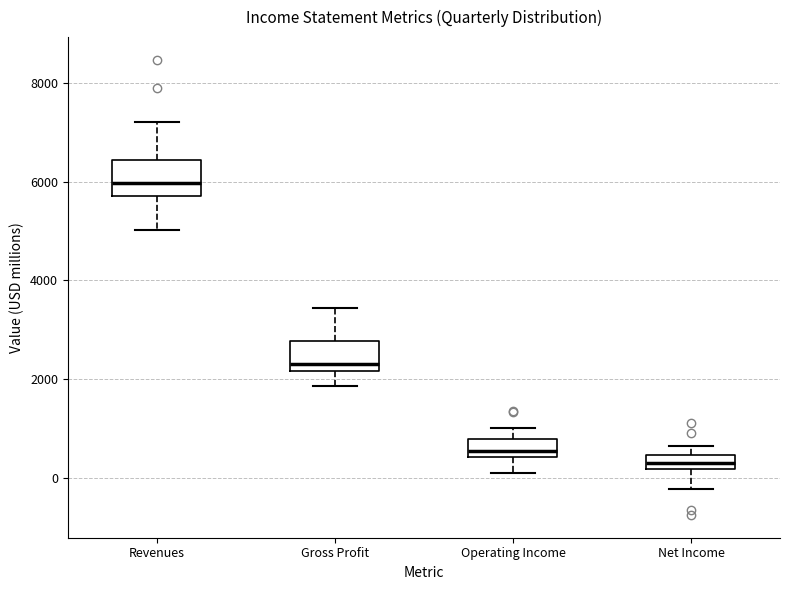

Where does the lower whisker of the box for Revenues end on the y-axis? The values are not printed on the chart, so give them approximately, as read against the axis.

5000